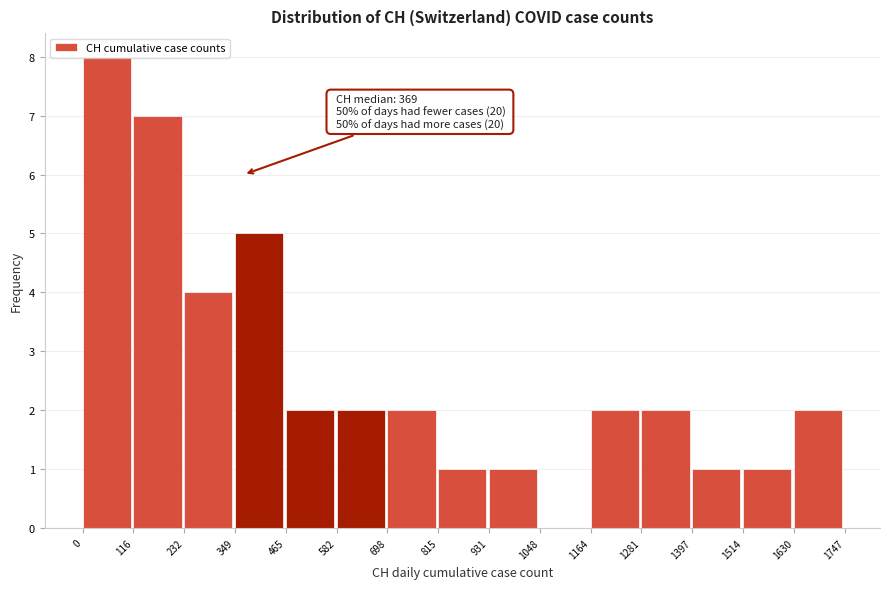

Which range on the x-axis has the tallest bar?

0 to 116